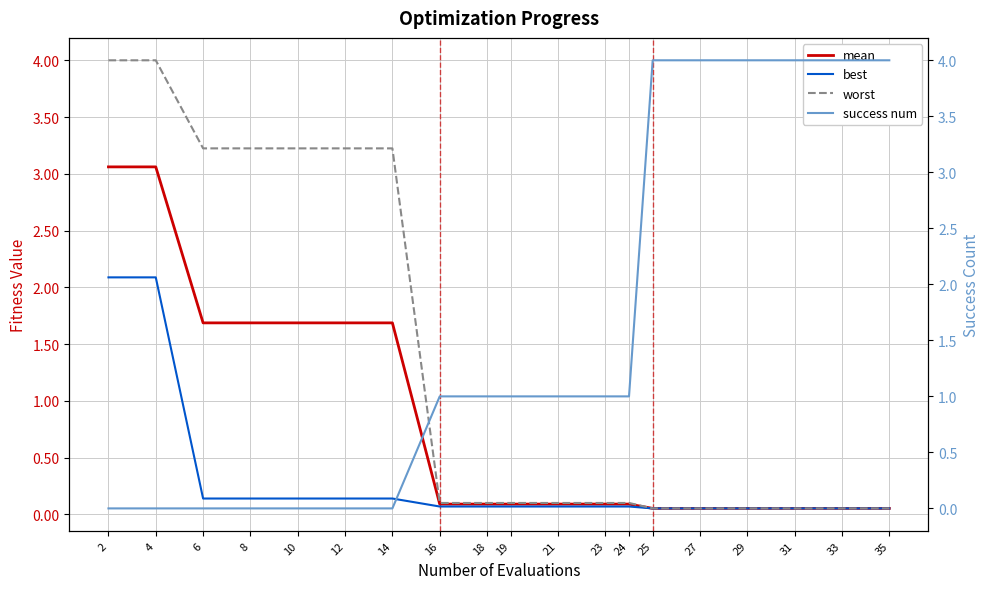

True or false: success num has more than 0 points higher than both neighbors.

False